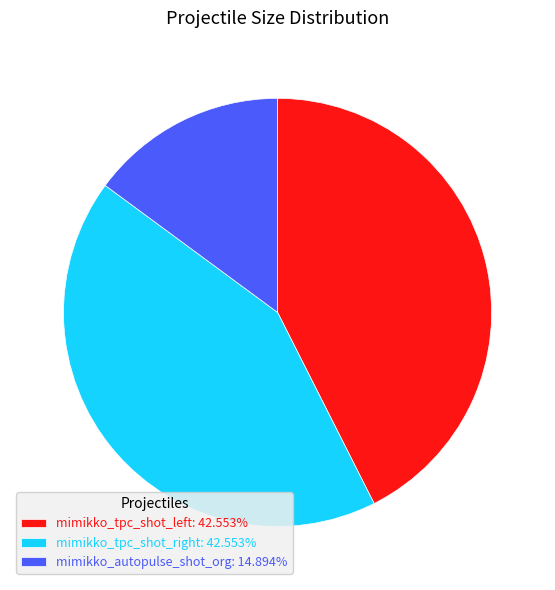

How many segments does this pie chart have?

3